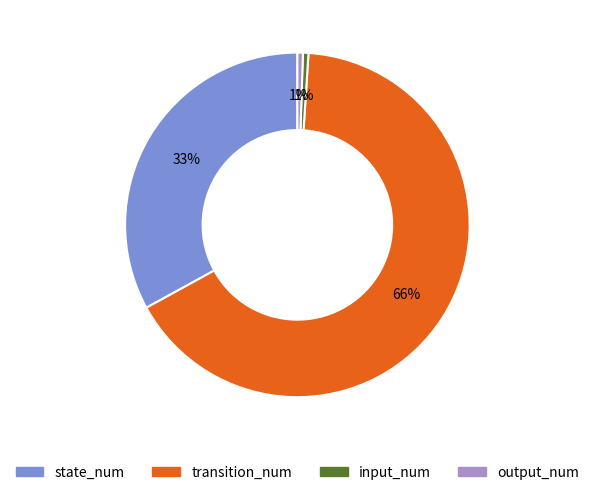

Is it true that output_num is 11% of the pie?

False